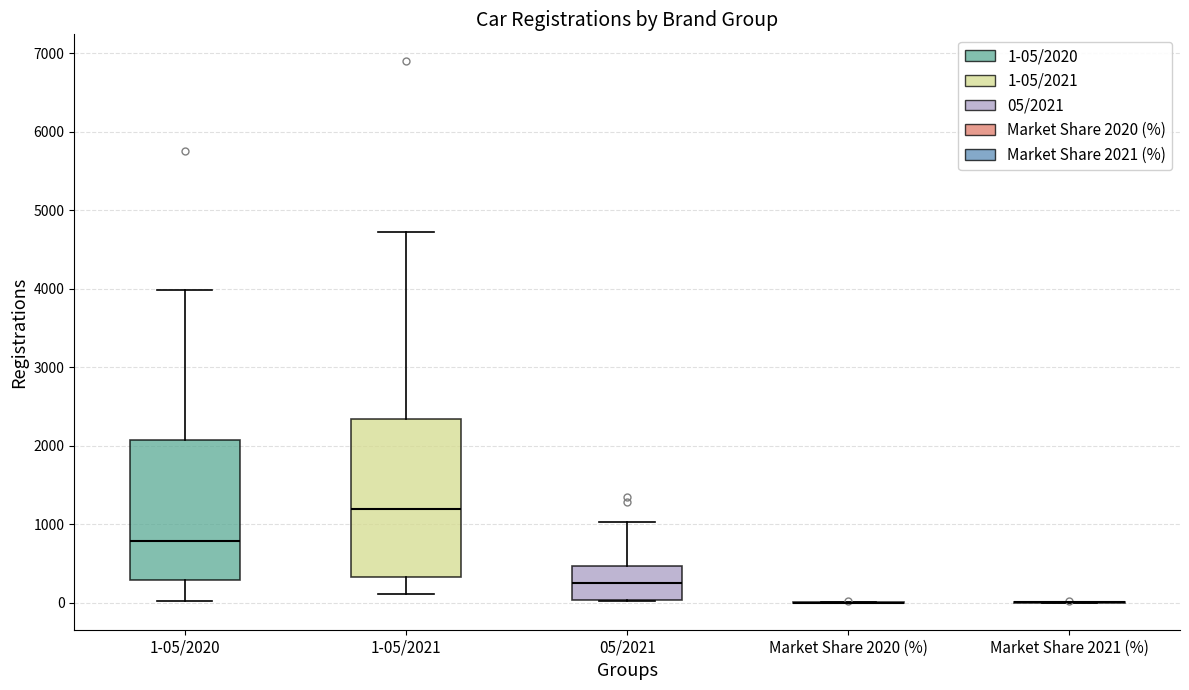

Where does the median line of the box for 05/2021 sit on the y-axis? The values are not printed on the chart, so give them approximately, as read against the axis.

300